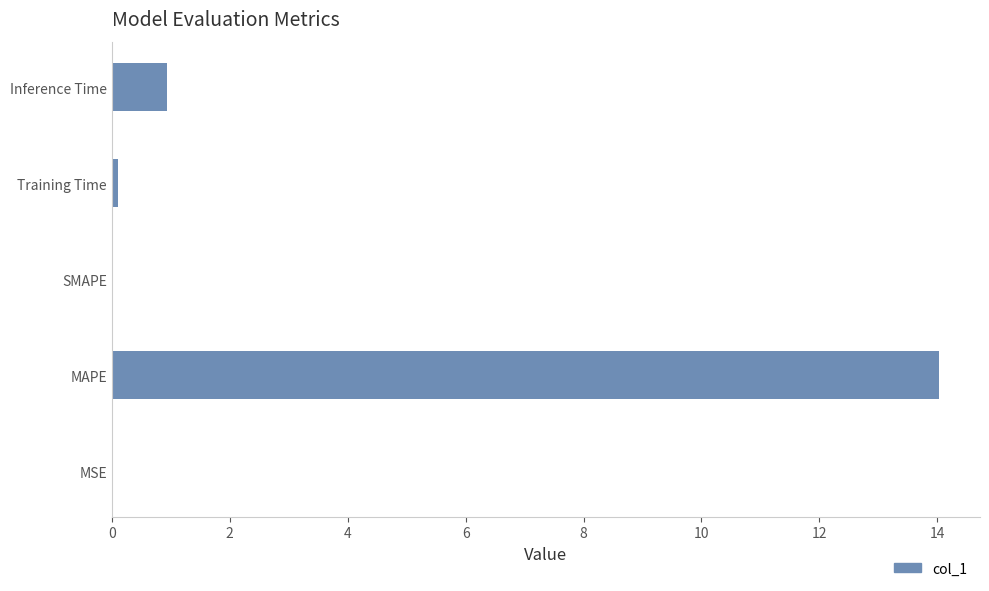

The chart shows a value of 1.7 at Inference Time. True or false?

False